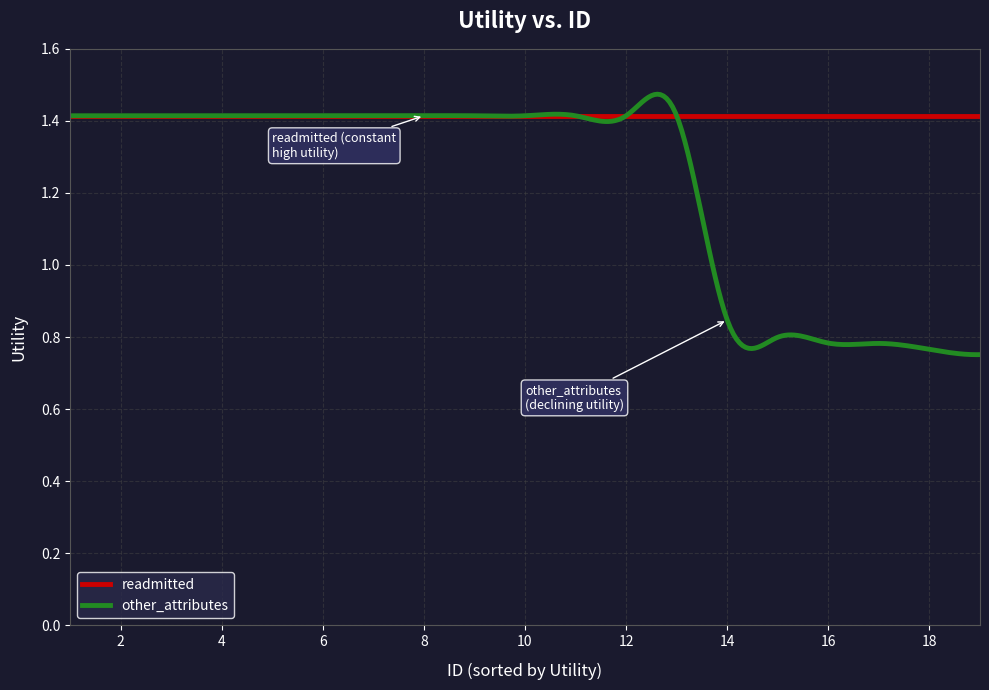

At how many categories does at least one series exceed 1?

300